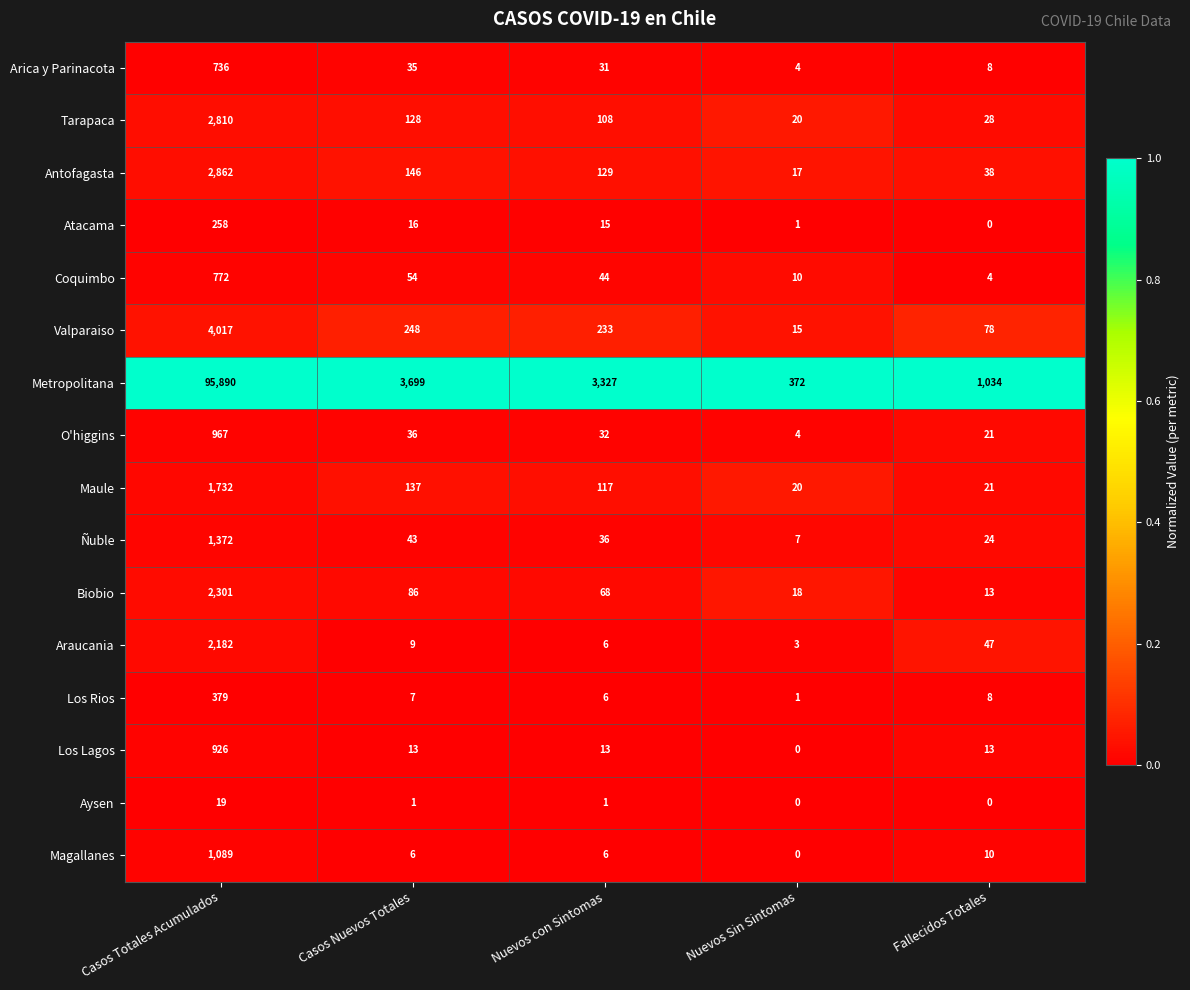

Is it true that Los Rios equals 379 at Casos Totales Acumulados?

True